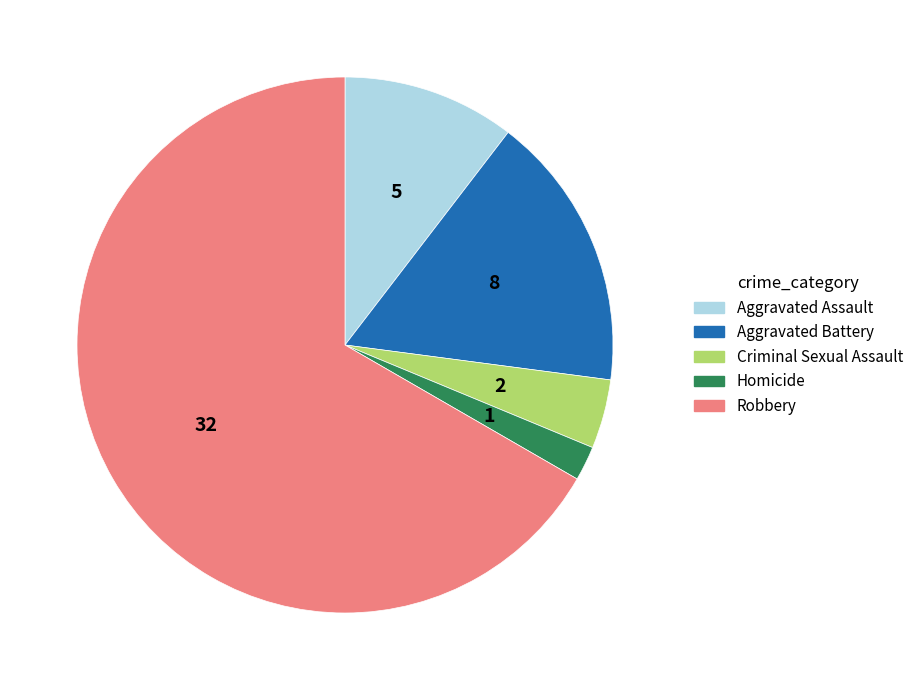

Is the sum of Aggravated Assault and Aggravated Battery greater than half?

No